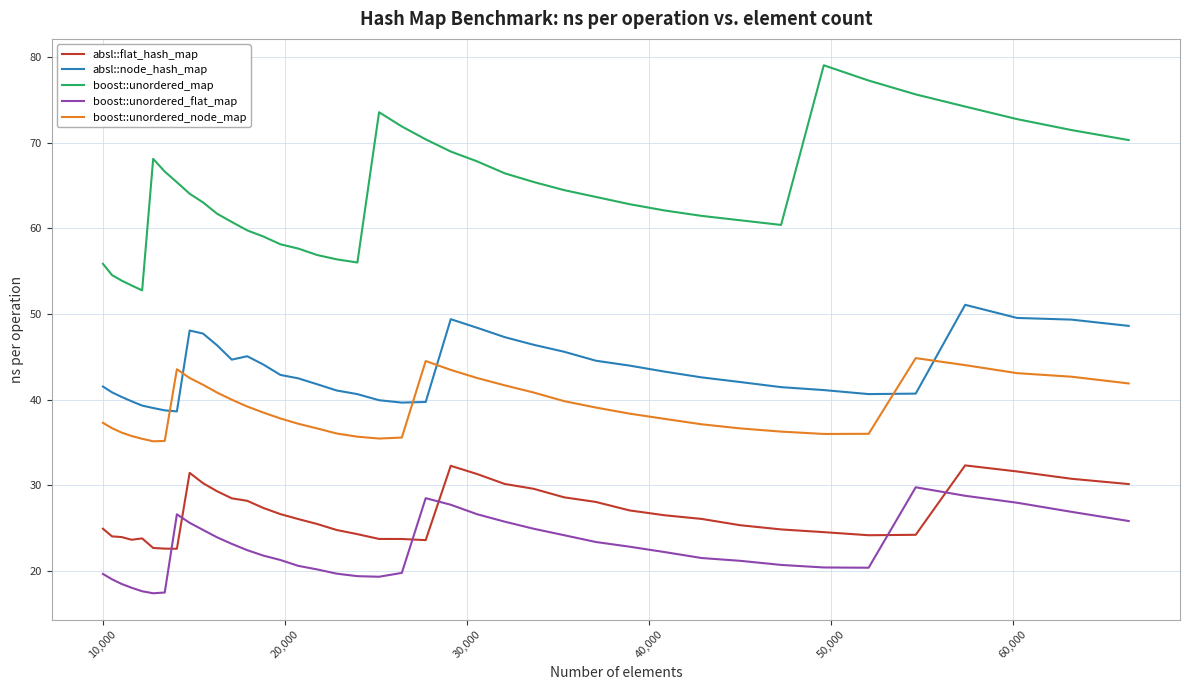

After their last crossing, which series has the higher values: boost::unordered_node_map or absl::node_hash_map?

absl::node_hash_map